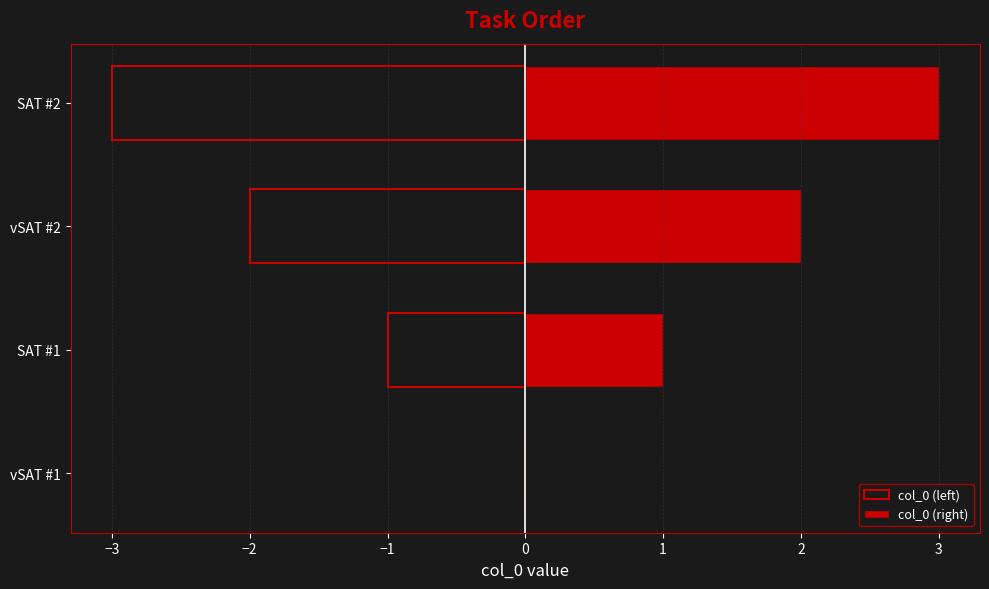

What is the difference between the highest and lowest values at SAT #2?

6